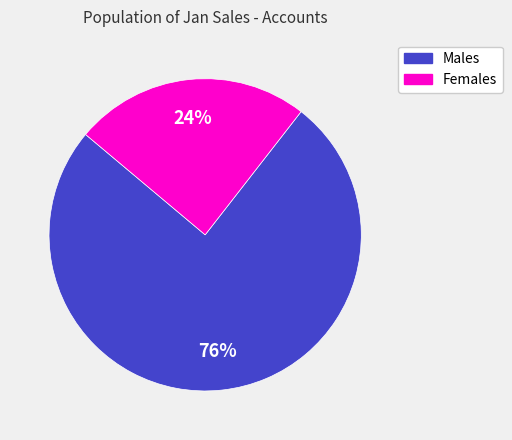

Which category has the biggest portion of the pie?

Males